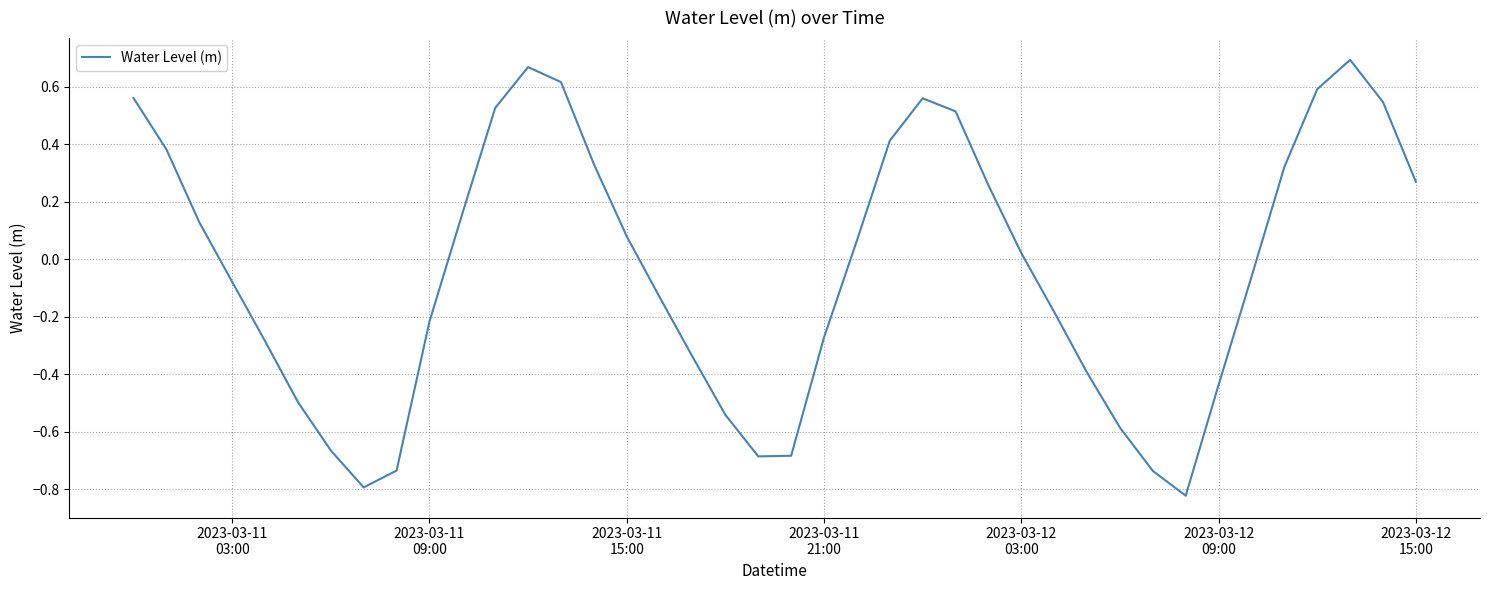

What is the difference between the maximum and minimum values?

1.5